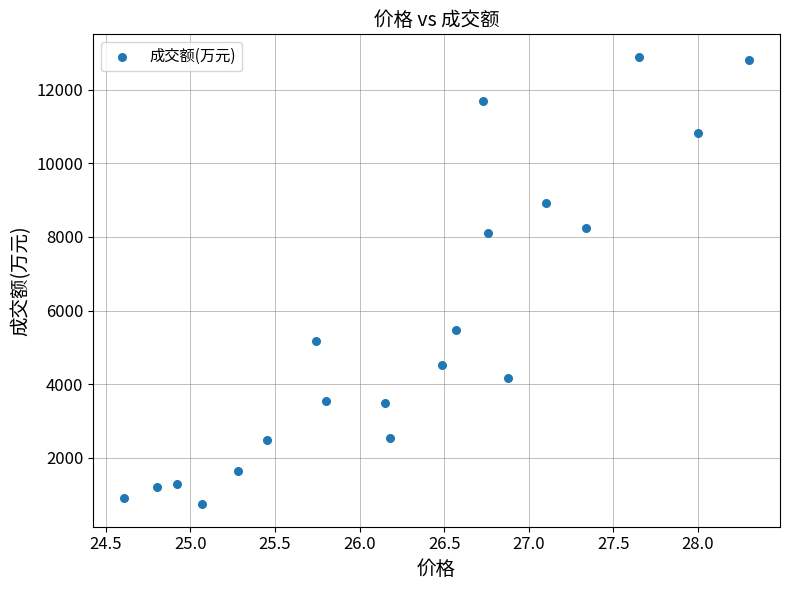

What is the range of Y values (max minus min)?

12159